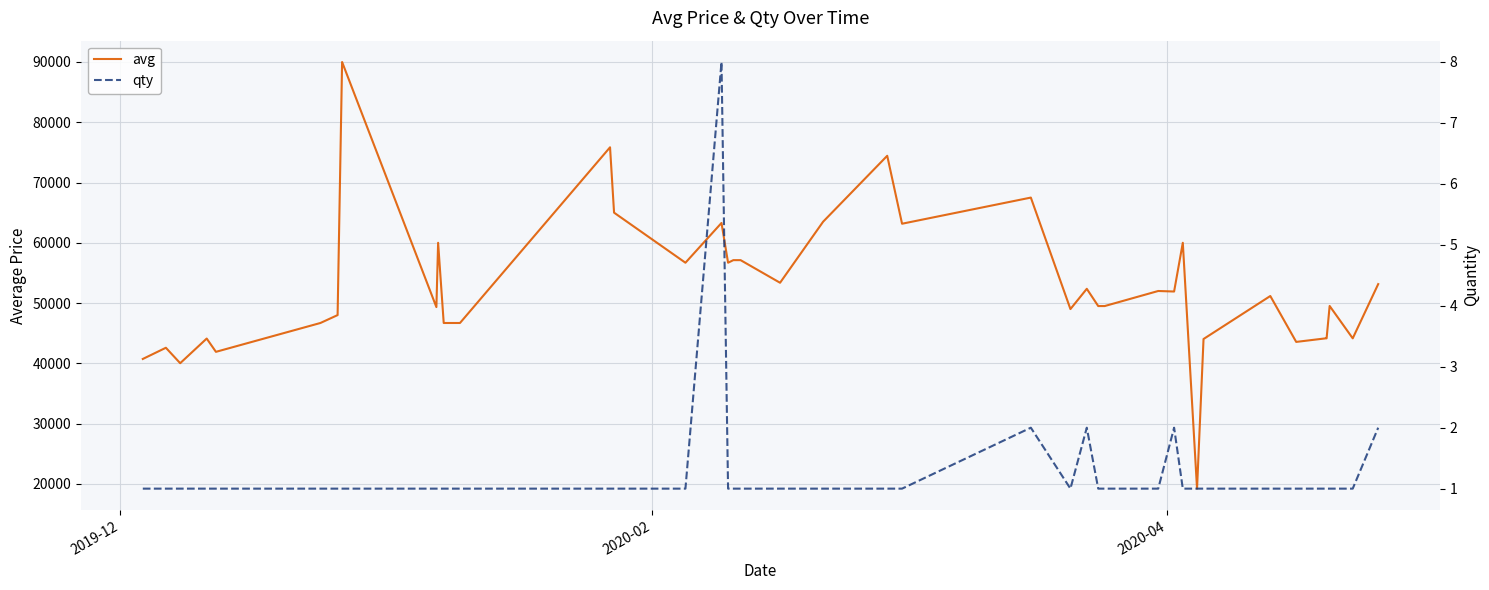

True or false: qty and avg cross at least once.

False